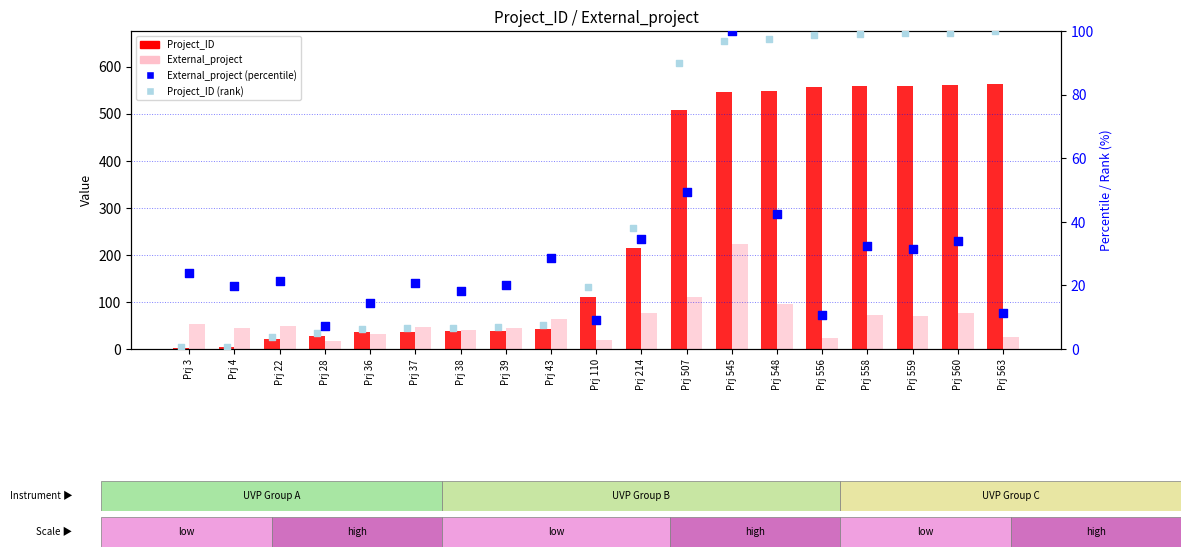

Which series contains the lowest Y value?

Project_ID (rank)